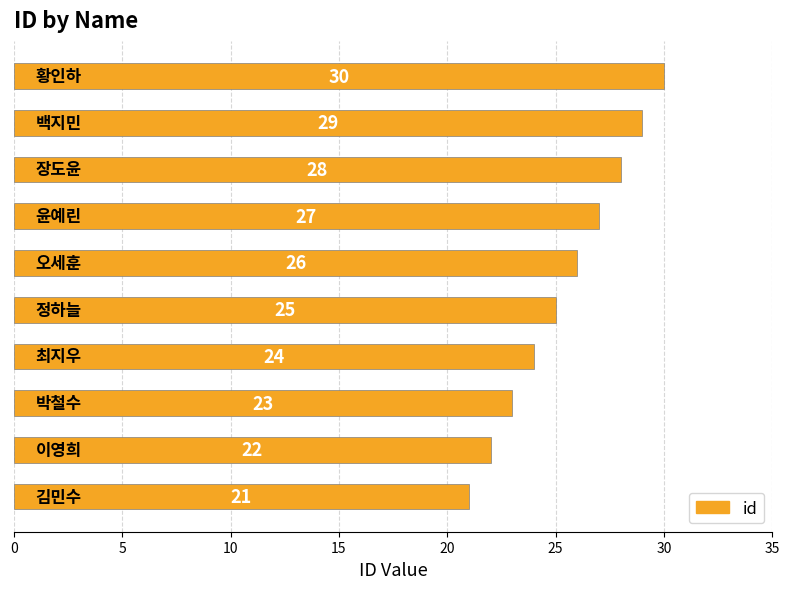

What is the difference between the maximum and minimum values?

9